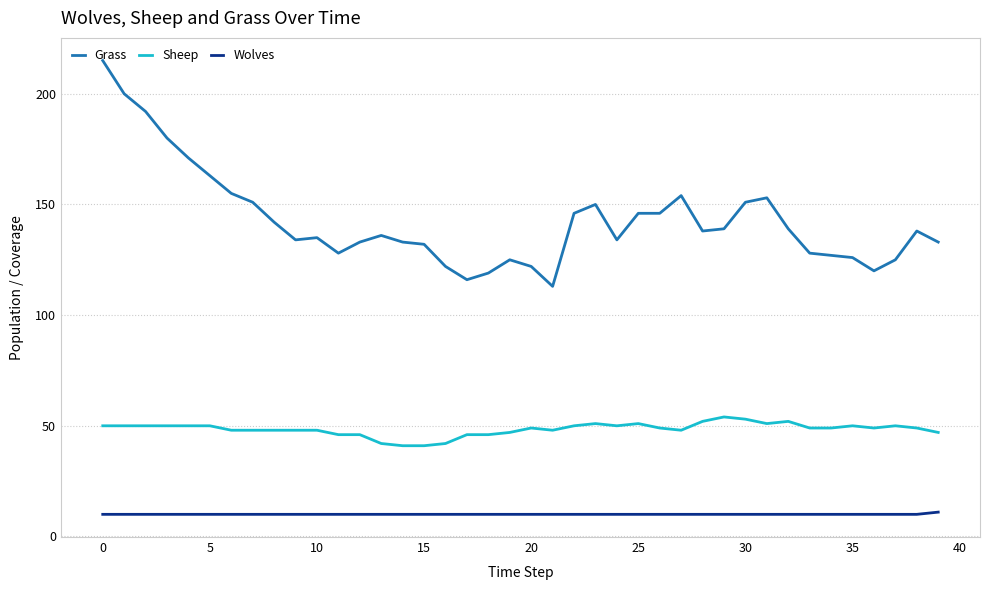

What is the difference between the maximum and minimum values in the Sheep series?

13